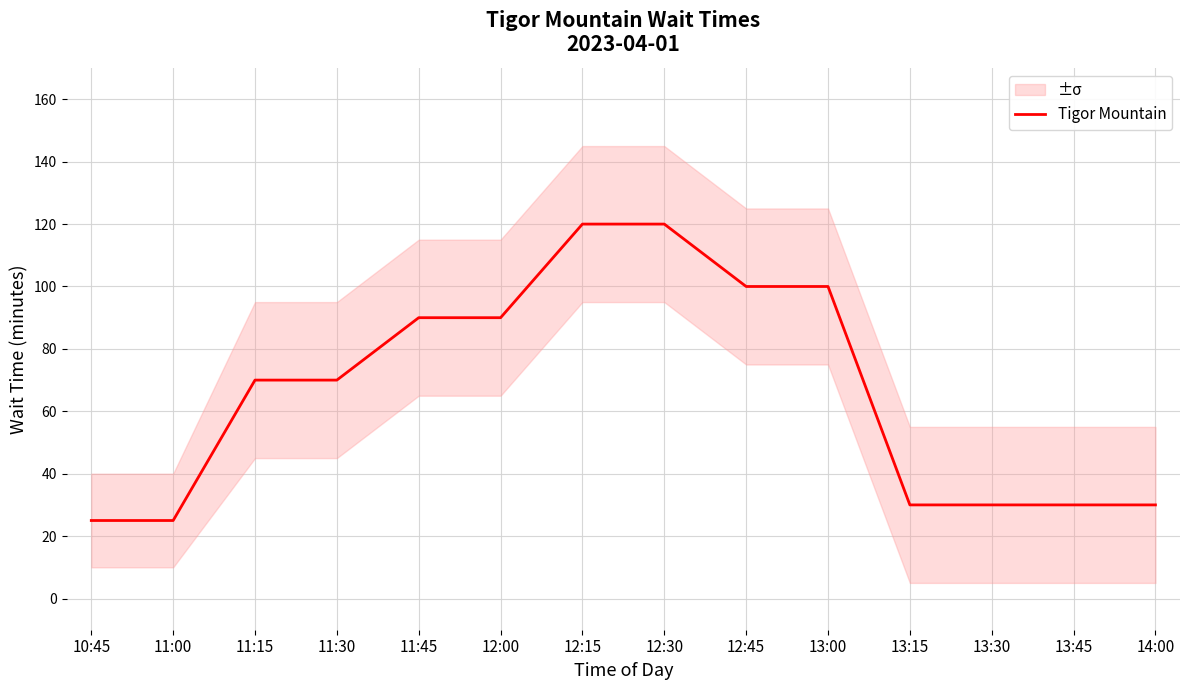

Rank the categories by value from highest to lowest.

12:15, 12:30, 12:45, 13:00, 11:45, 12:00, 11:15, 11:30, 13:15, 13:30, 13:45, 14:00, 10:45, 11:00